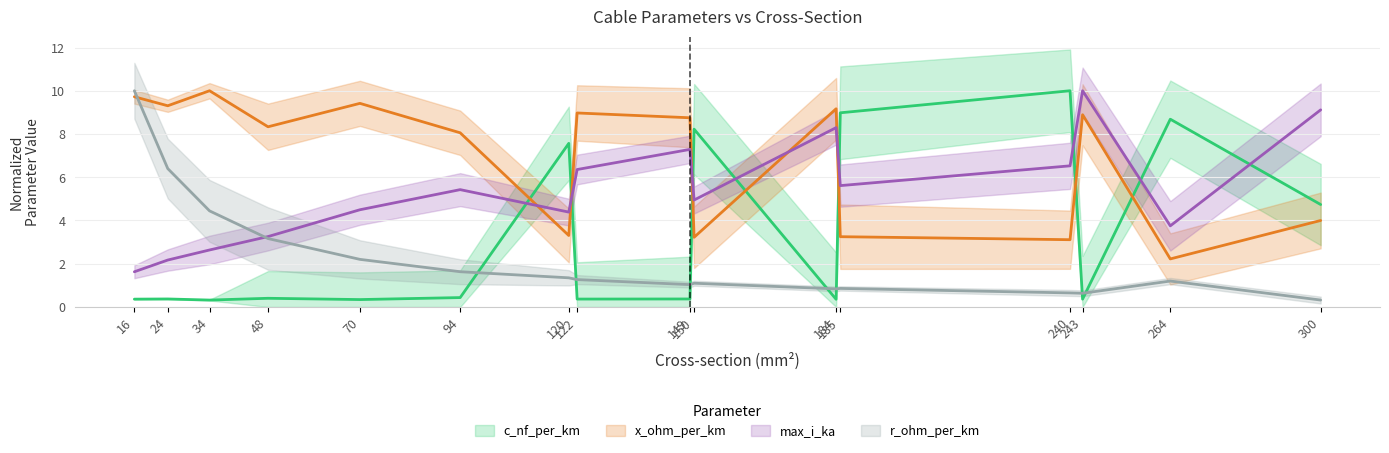

True or false: max_i_ka has more than 1 interior local peaks.

True